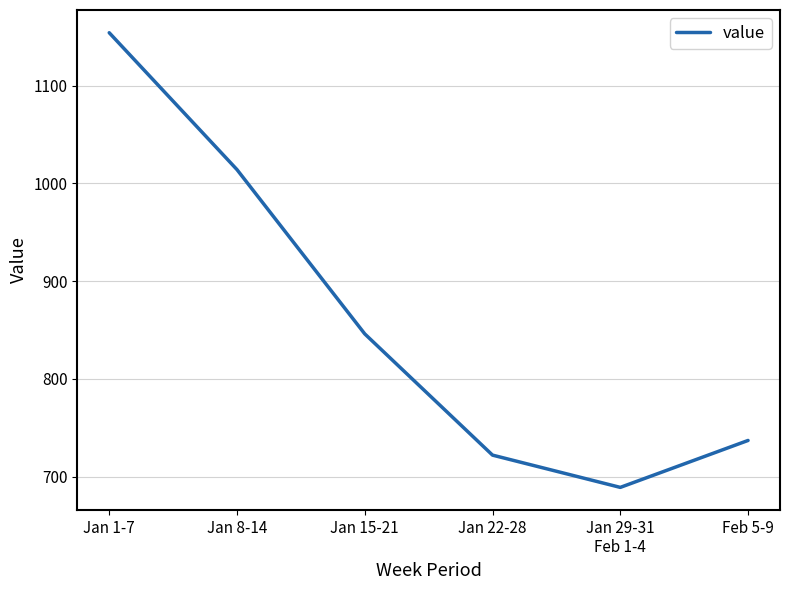

Is it true that the value at Jan 22-28 is 975?

False